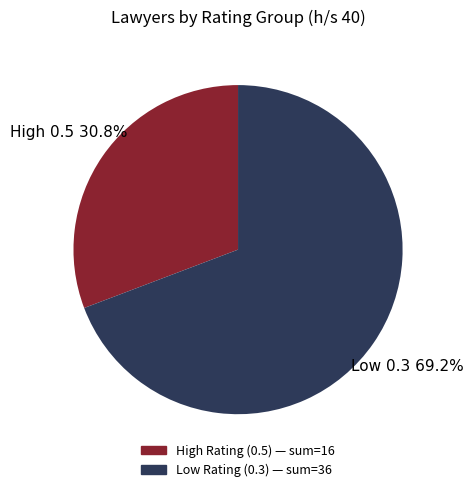

Does any single category account for the majority?

Yes